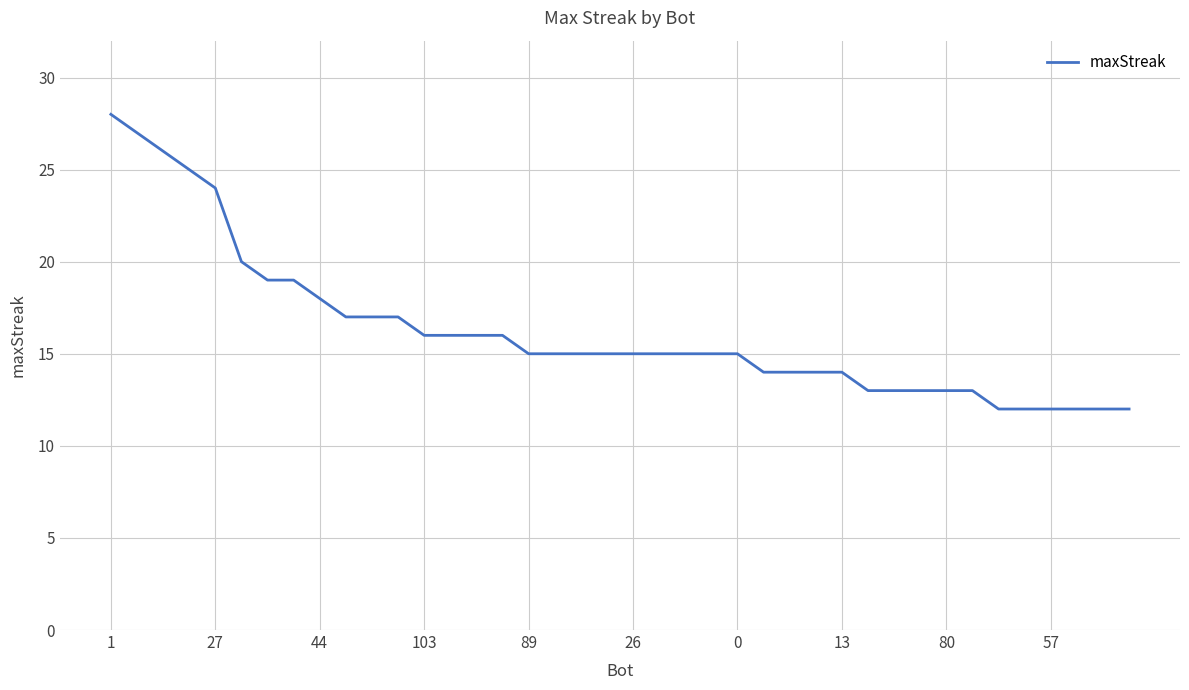

What is the difference between the maximum and minimum values?

16